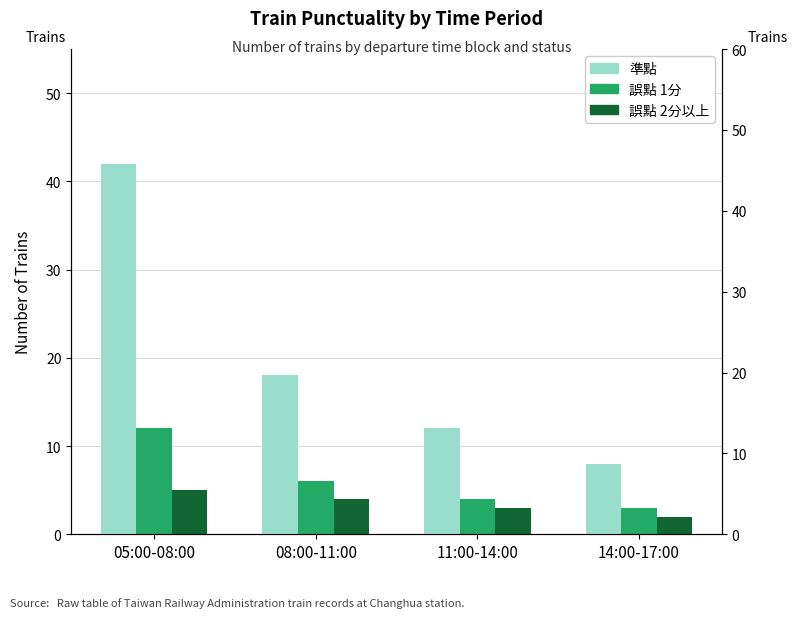

At which label does 誤點 2分以上 first exceed 4?

05:00-08:00